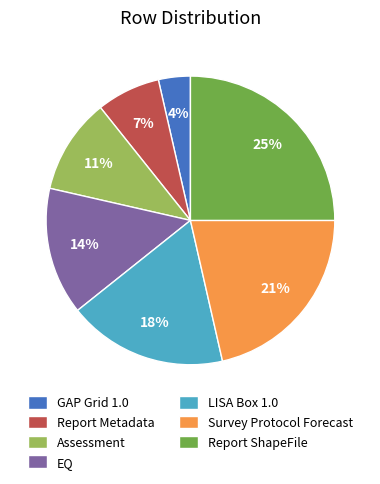

Is there a majority slice in this chart?

No